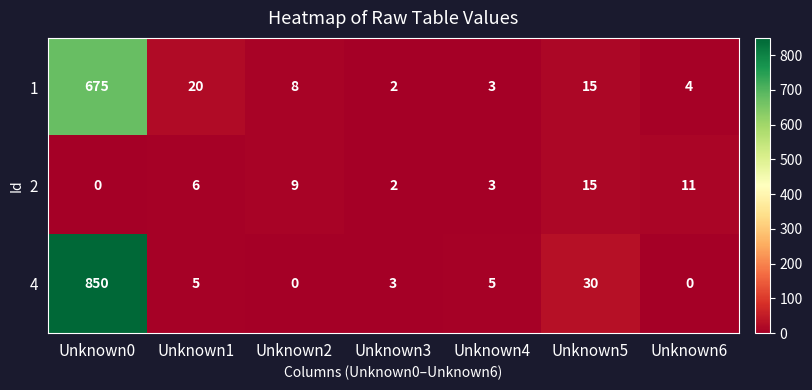

Rank the categories by 1 value from highest to lowest.

Unknown0, Unknown1, Unknown5, Unknown2, Unknown6, Unknown4, Unknown3